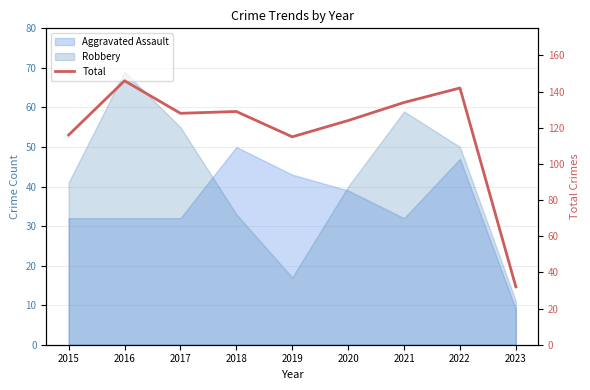

True or false: the data has more than 1 interior local peaks.

True